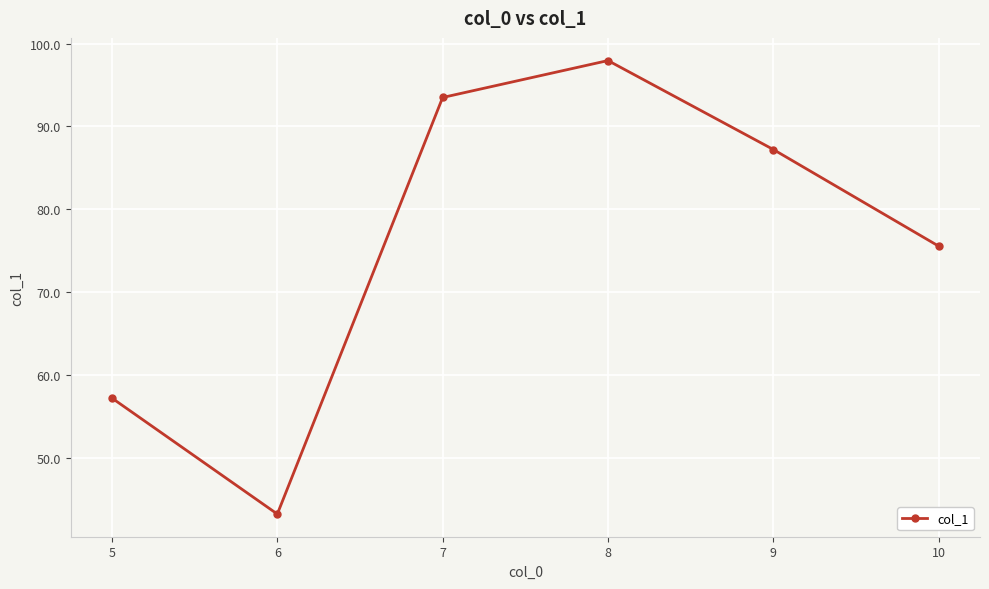

How many distinct data groups are displayed?

1